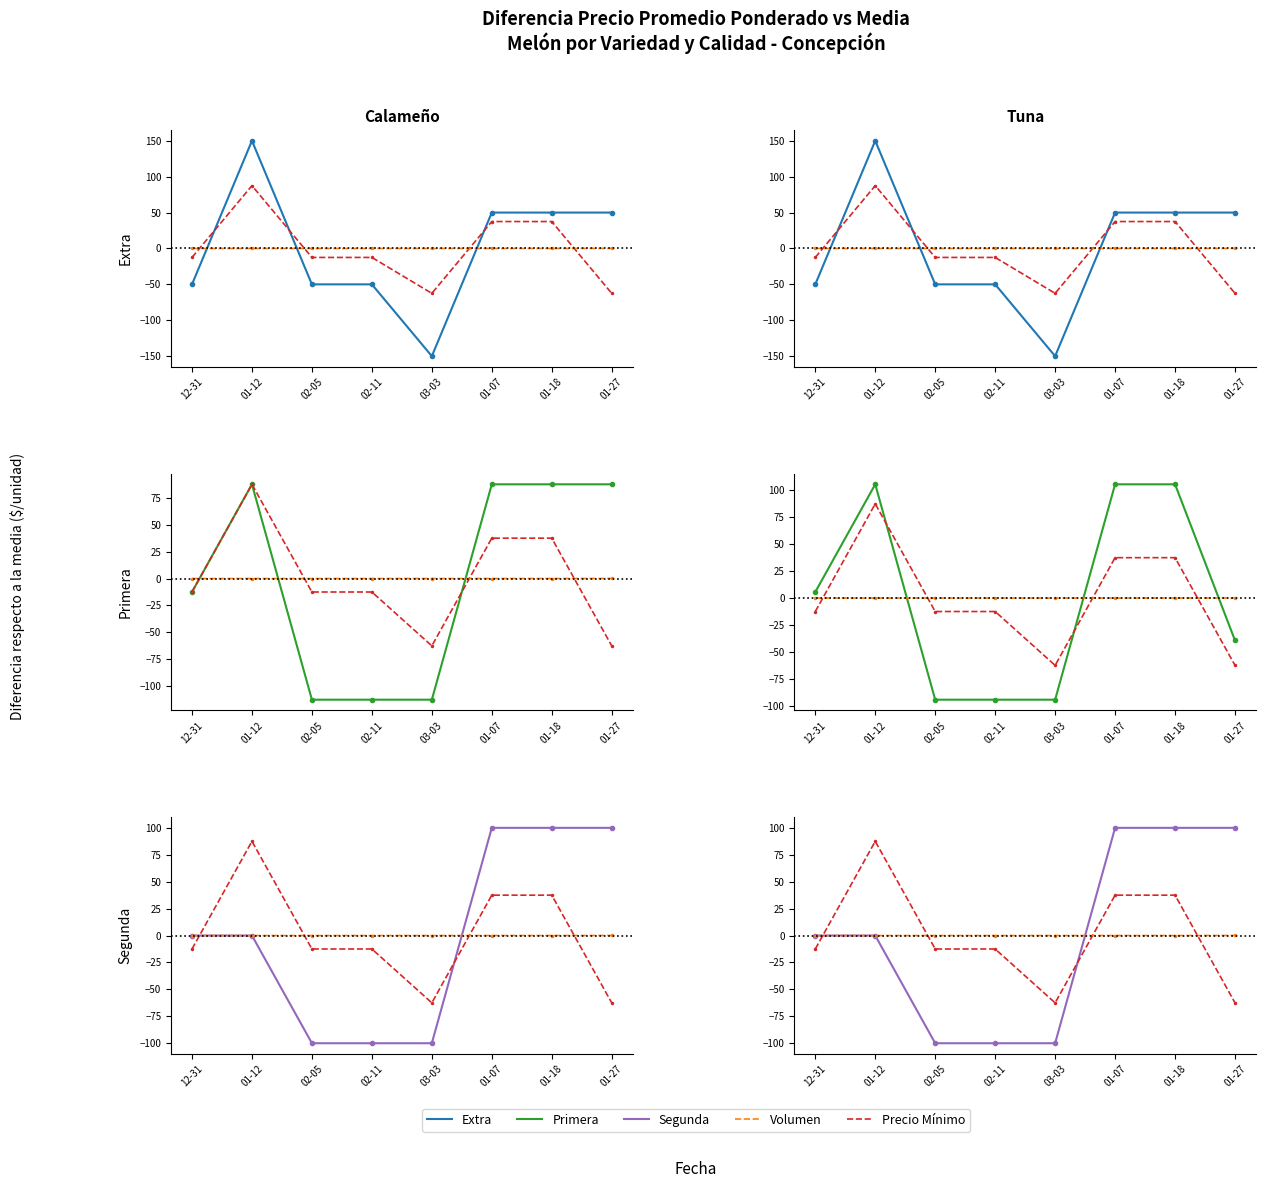

What position from the right is 03-03?

4